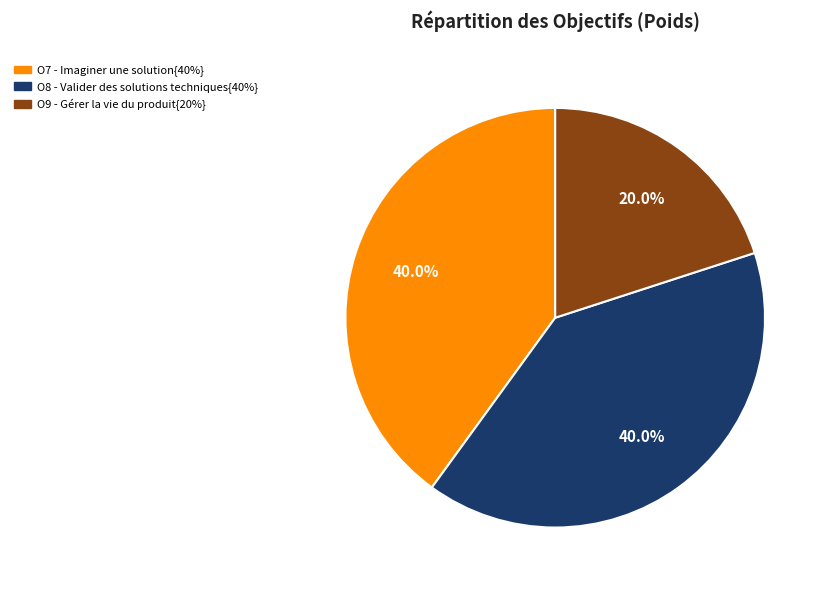

Is there a majority slice in this chart?

No